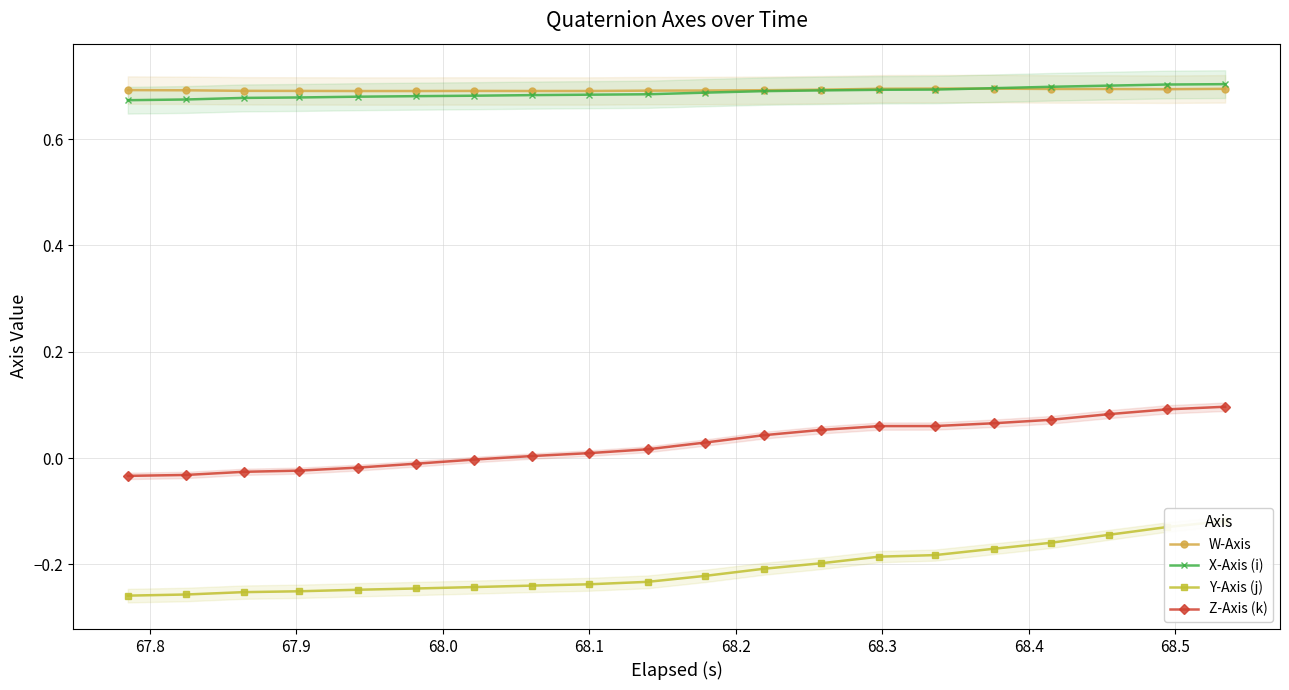

What is the difference between the maximum and minimum values in the Y-Axis (j) series?

0.1